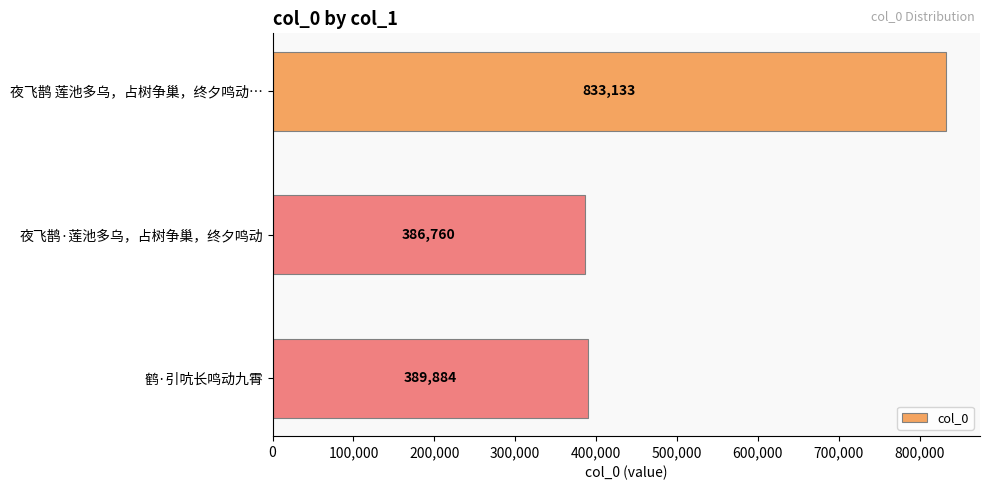

What is the smallest value displayed?

386760